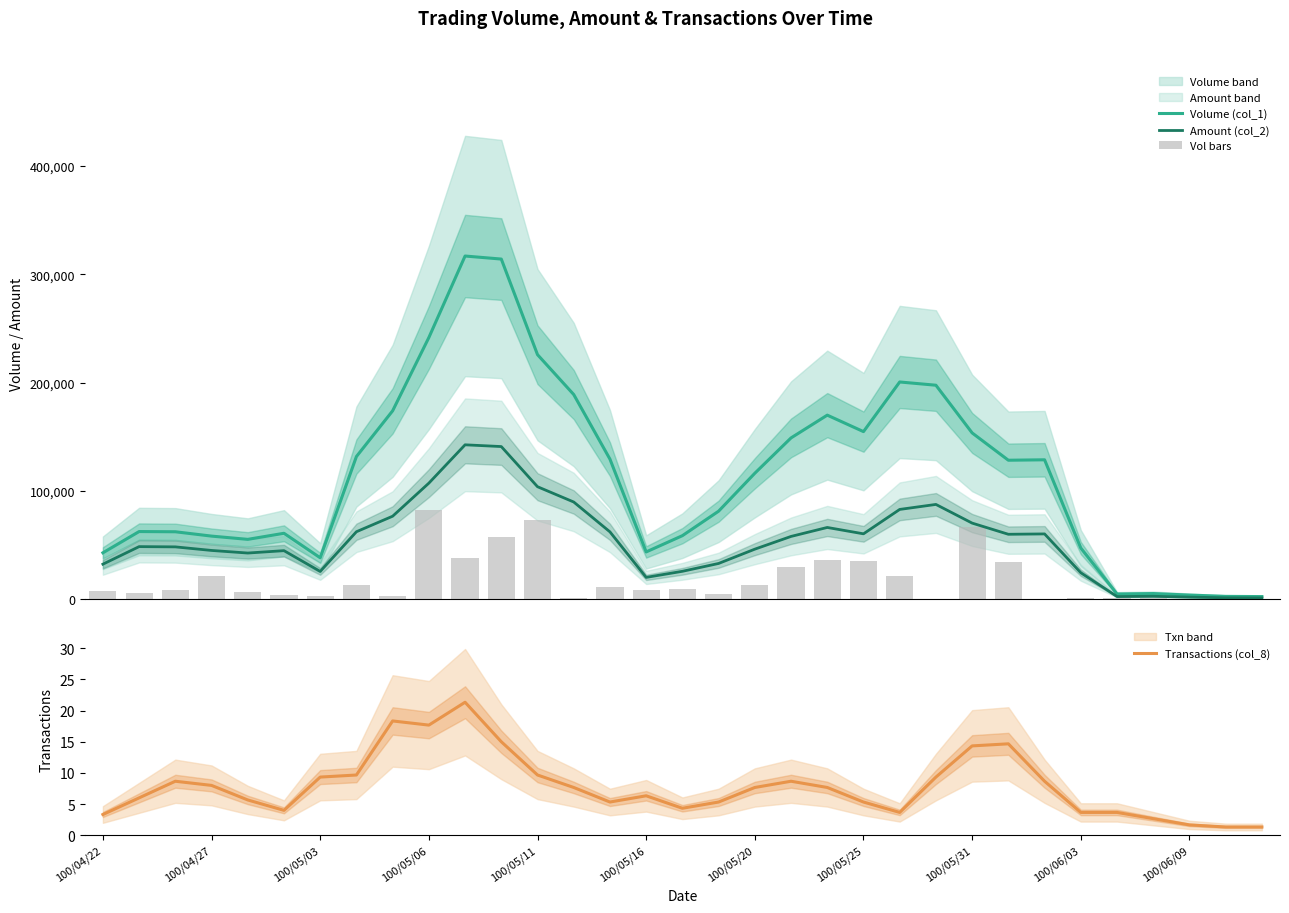

The Transactions (col_8) series shows 1.7 at 100/06/09. True or false?

True